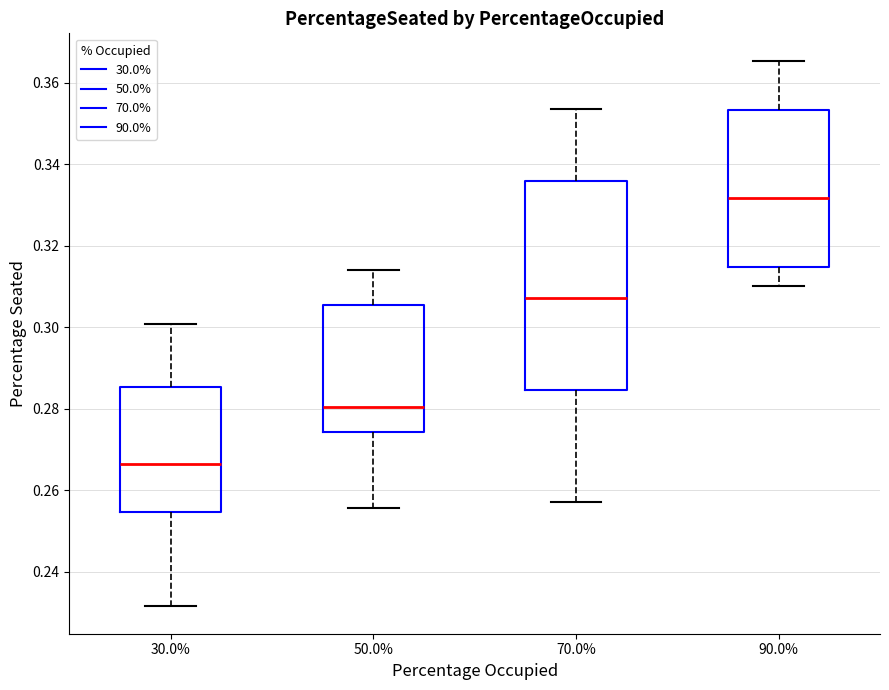

Reading left to right, read every box against the y-axis: the position of its median line, the range the box covers, and the ends of its whiskers. The values are not printed on the chart, so give them approximately, as read against the axis.

30.0%: median 0.266, box 0.254 to 0.286, whiskers 0.232 to 0.300
50.0%: median 0.280, box 0.274 to 0.306, whiskers 0.256 to 0.314
70.0%: median 0.308, box 0.284 to 0.336, whiskers 0.258 to 0.354
90.0%: median 0.332, box 0.314 to 0.354, whiskers 0.310 to 0.366